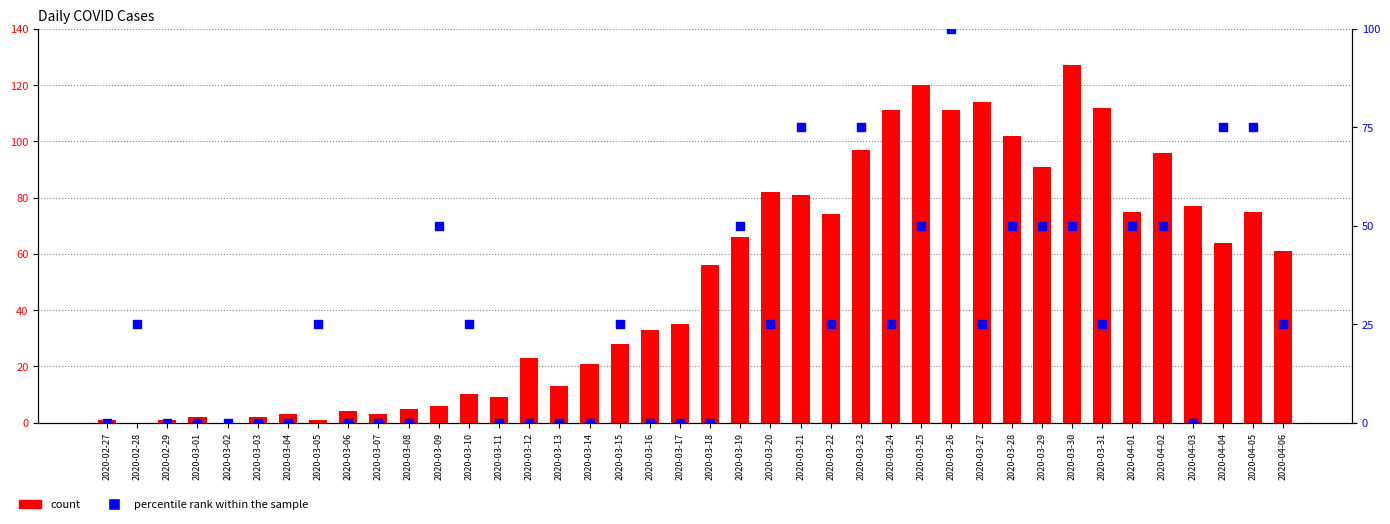

Which series reaches the maximum Y coordinate?

count